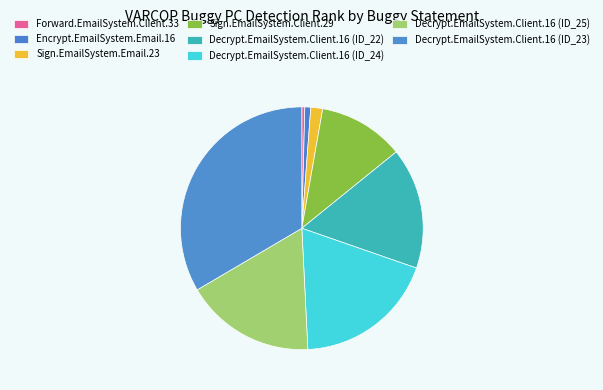

How many slices are in this pie chart?

8